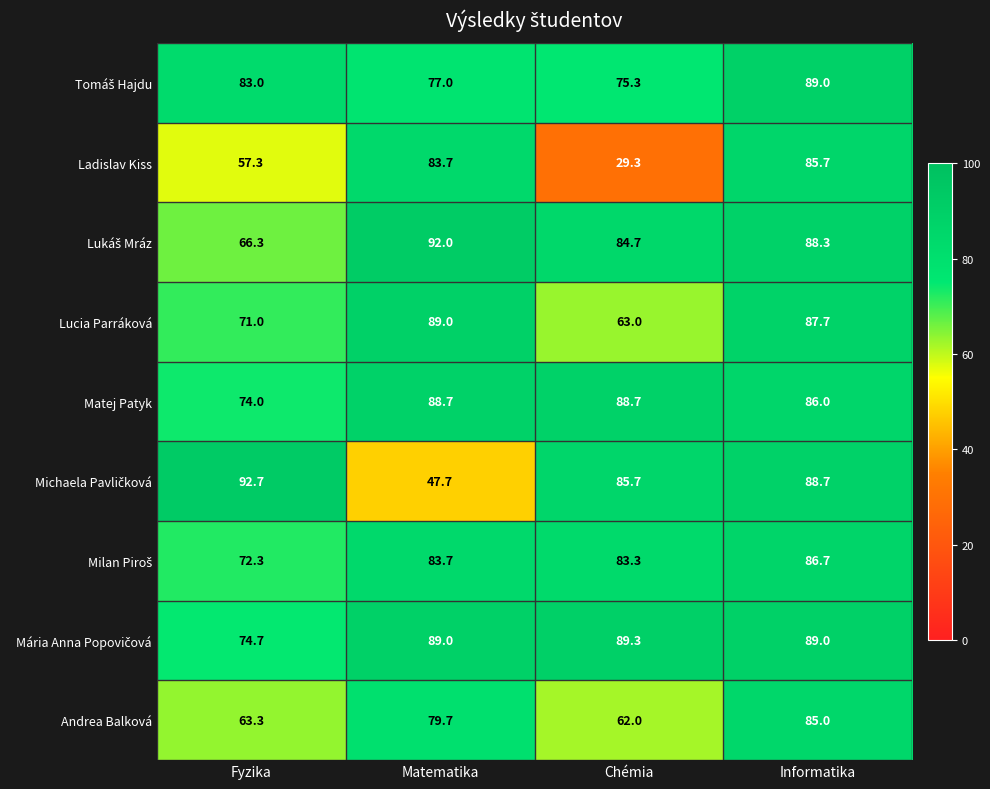

Which series has the widest spread of values?

Ladislav Kiss